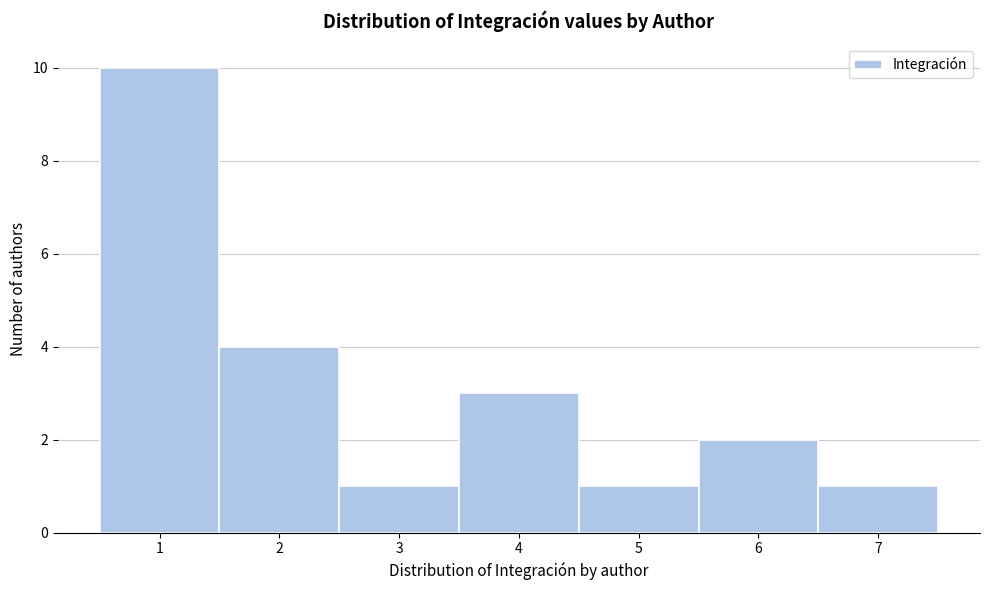

Reading left to right, transcribe this chart: for each bar, give the range it covers on the x-axis and its height. The values are not printed on the chart, so give them approximately, as read against the axis.

0.5 to 1.5: 10
1.5 to 2.5: 4
2.5 to 3.5: 1
3.5 to 4.5: 3
4.5 to 5.5: 1
5.5 to 6.5: 2
6.5 to 7.5: 1